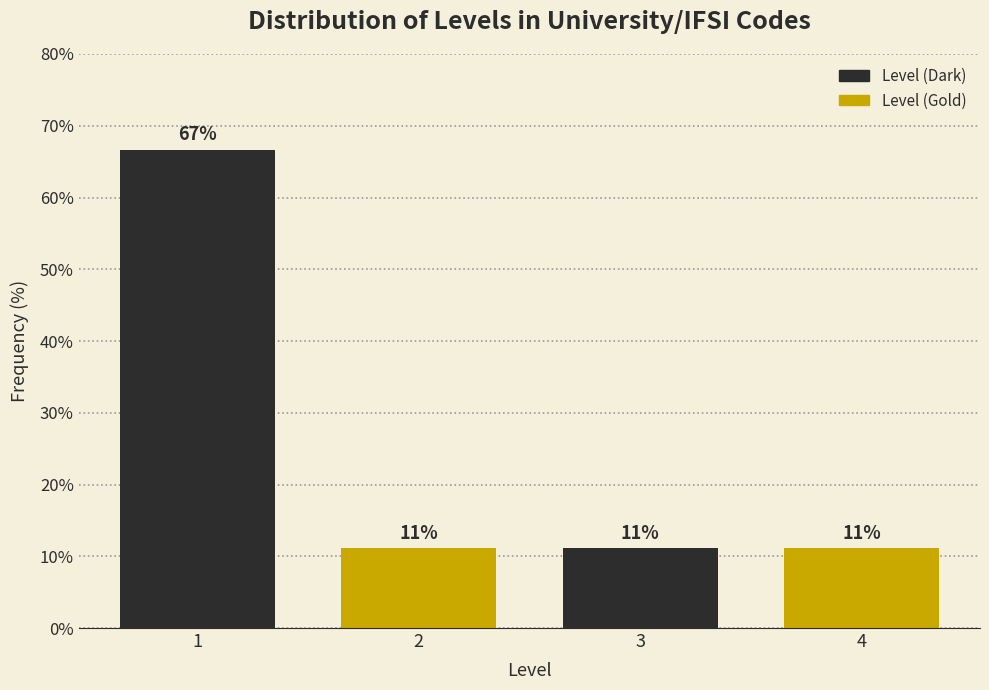

How many bars are there in total?

4